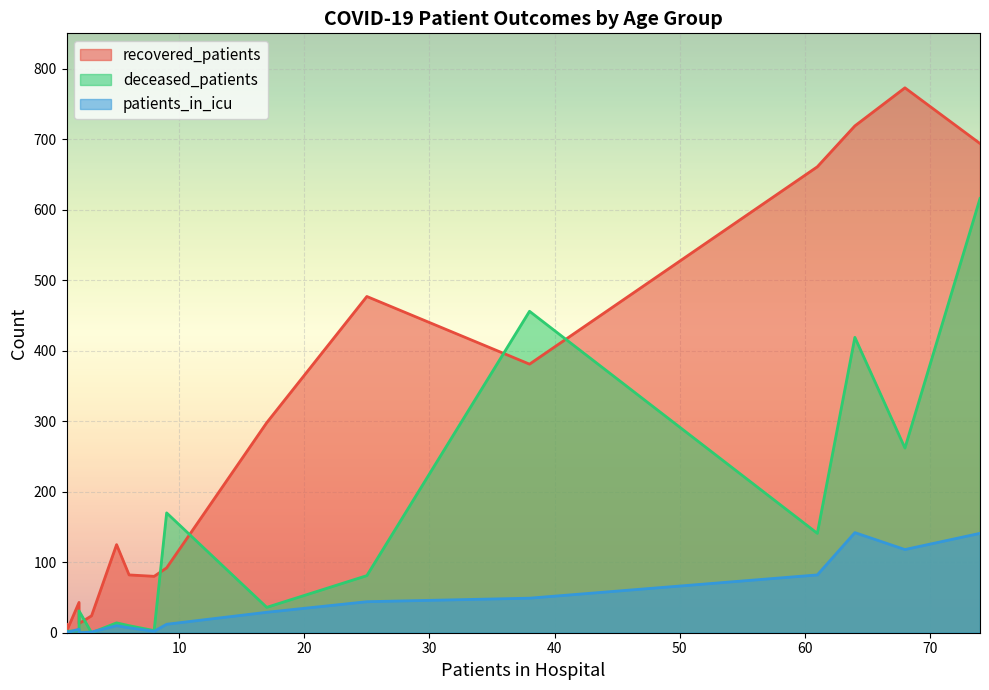

After their last crossing, which series has the higher values: patients_in_icu or deceased_patients?

deceased_patients